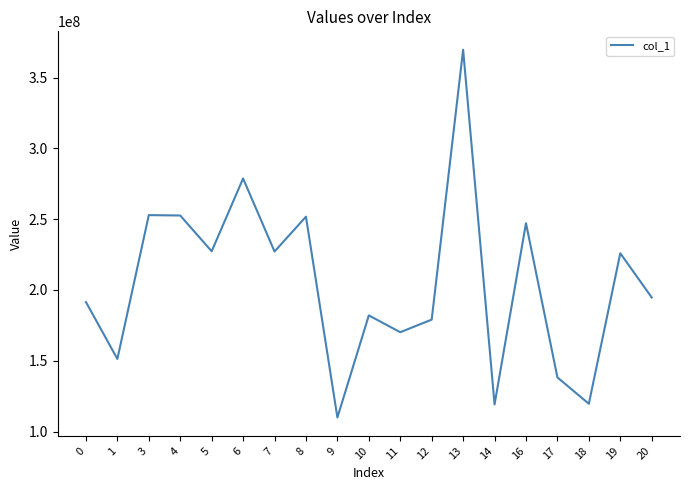

The value at 8 is 58580847.2. True or false?

False